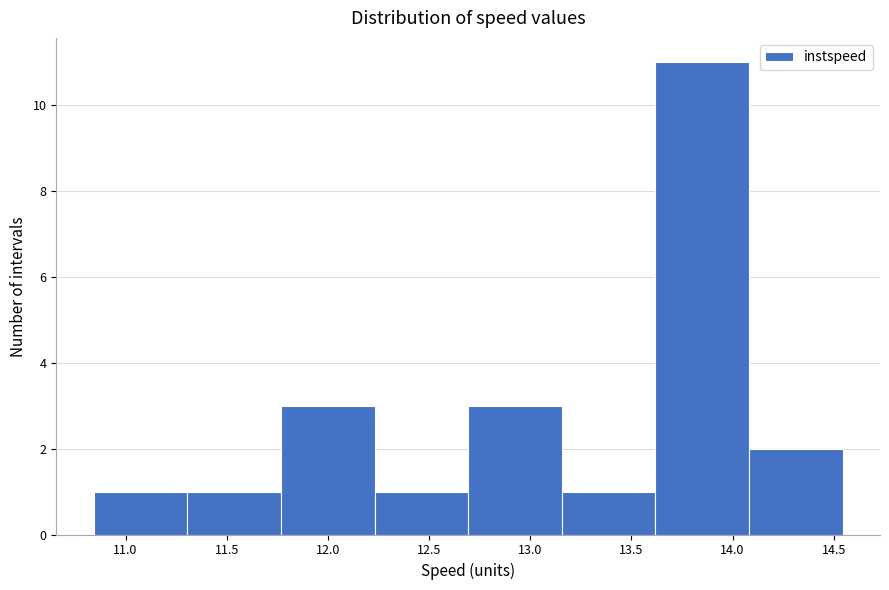

Over which range of the x-axis is the bar tallest?

13.60 to 14.10